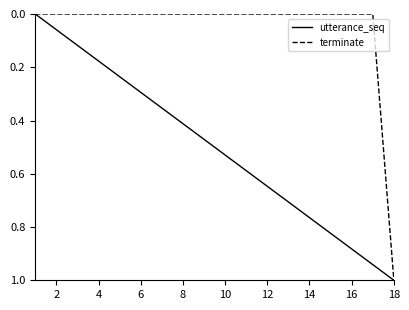

Rank the series by their average value, from highest to lowest.

utterance_seq, terminate